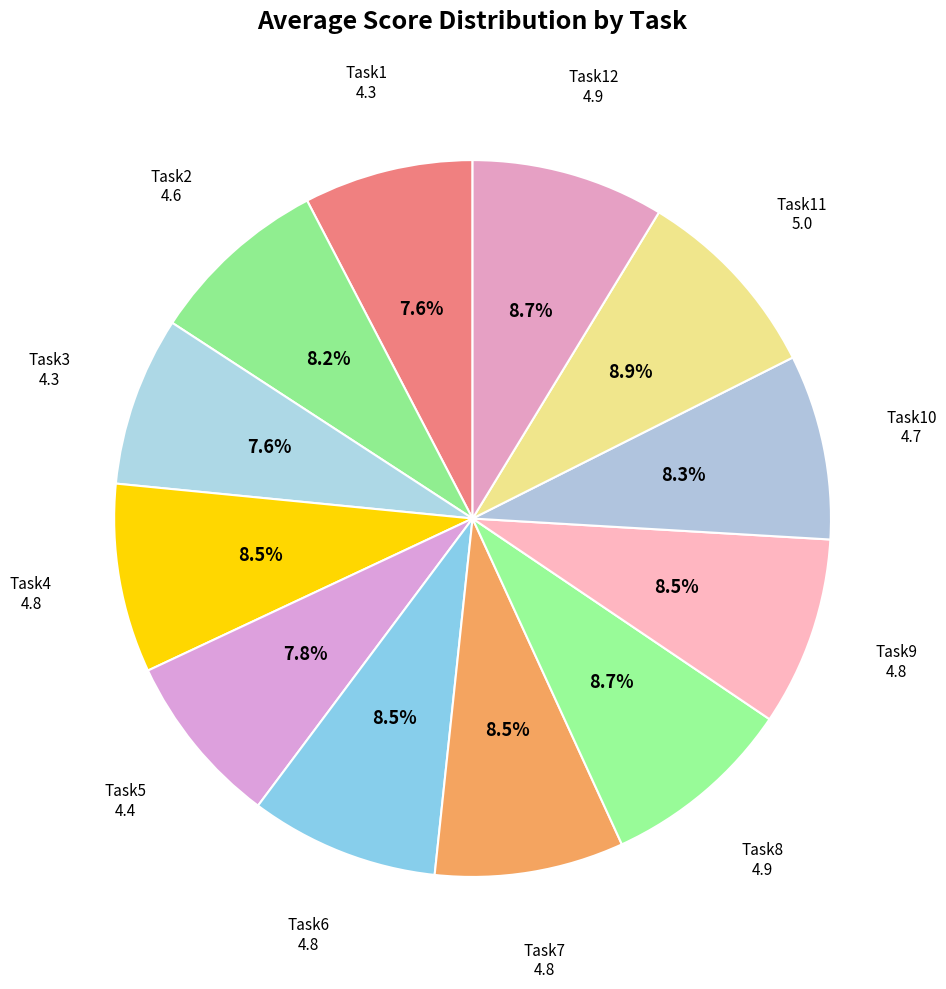

To the nearest percent, what is the difference between the largest and smallest slice percentages?

1%